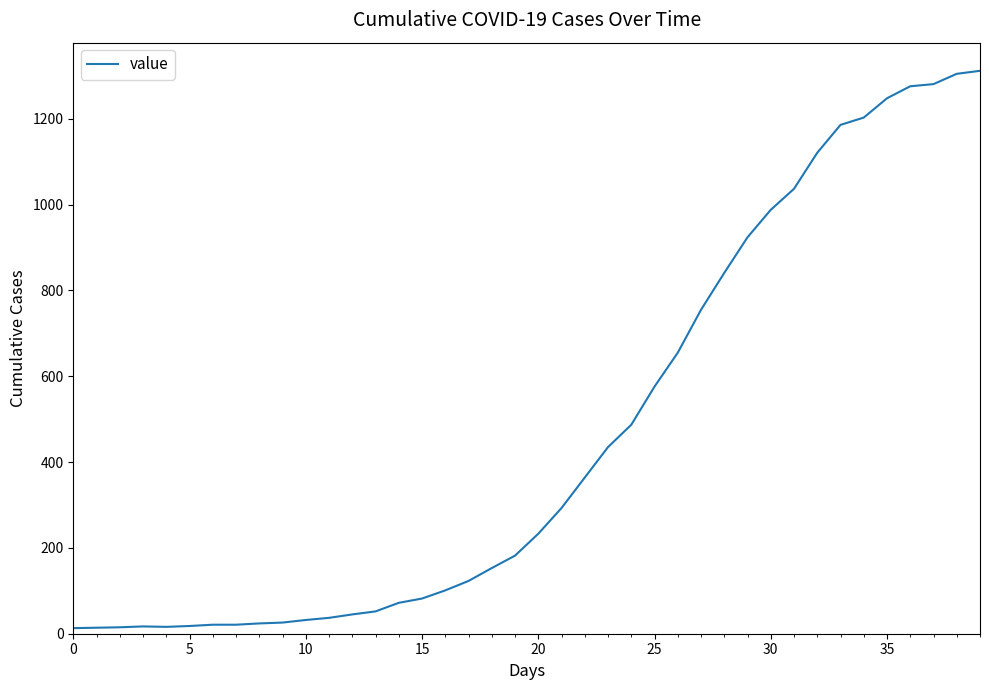

What is the maximum value shown in the chart?

1312